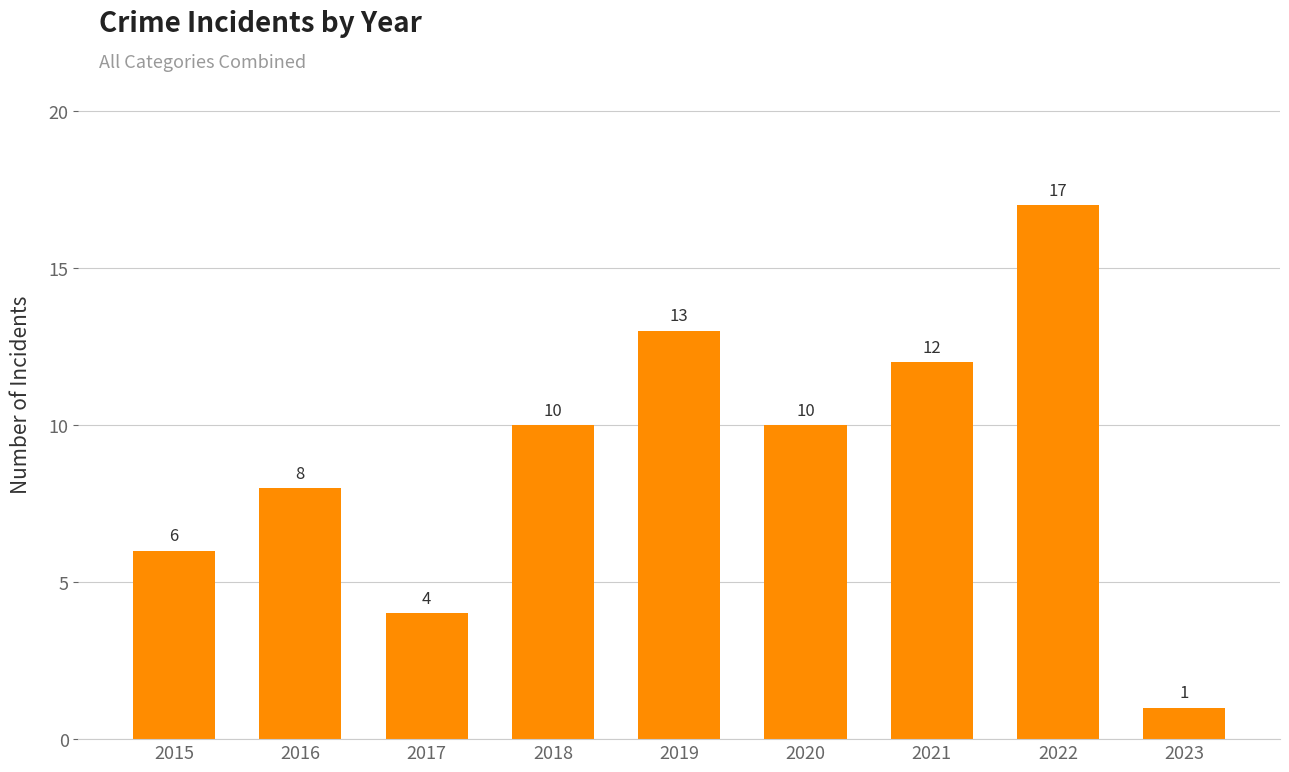

Is it true that the value at 2016 is 5?

False